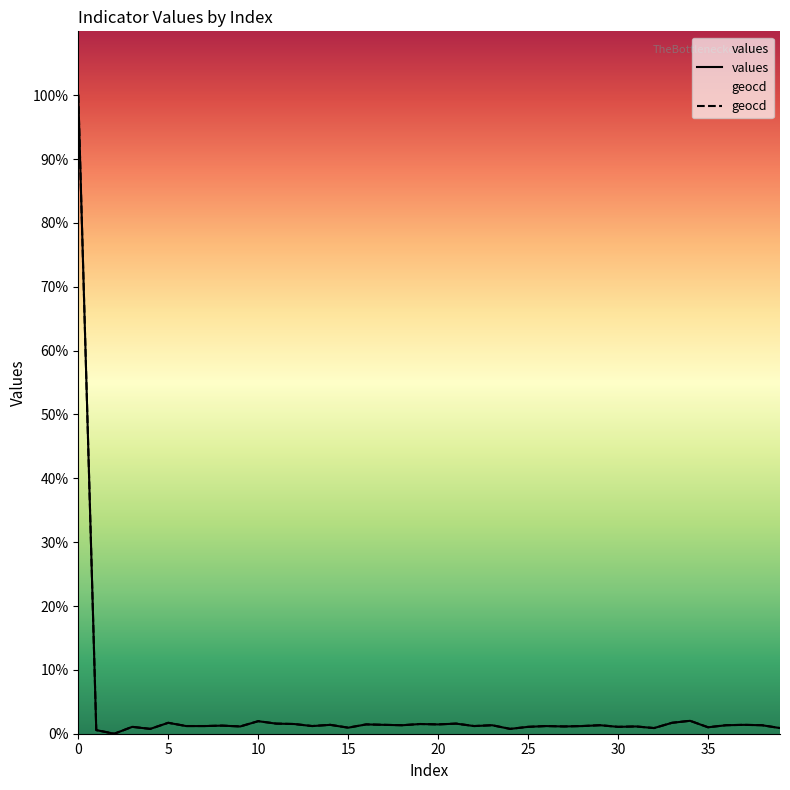

Rank the categories by geocd value from highest to lowest.

0, 34, 10, 5, 33, 11, 21, 12, 19, 16, 20, 14, 17, 37, 18, 23, 29, 36, 38, 8, 6, 7, 13, 22, 26, 28, 9, 27, 31, 3, 25, 30, 35, 15, 32, 39, 4, 24, 1, 2